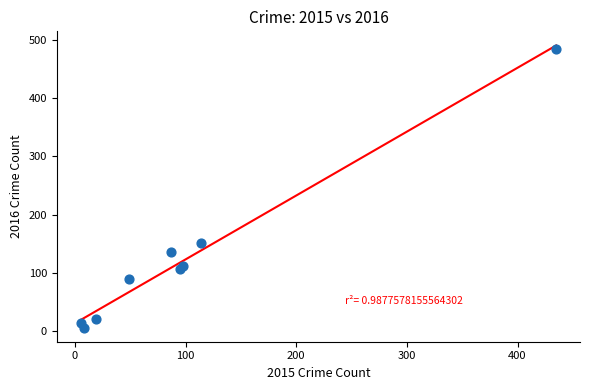

What Y value in the scatter plot is closest to 245?

151